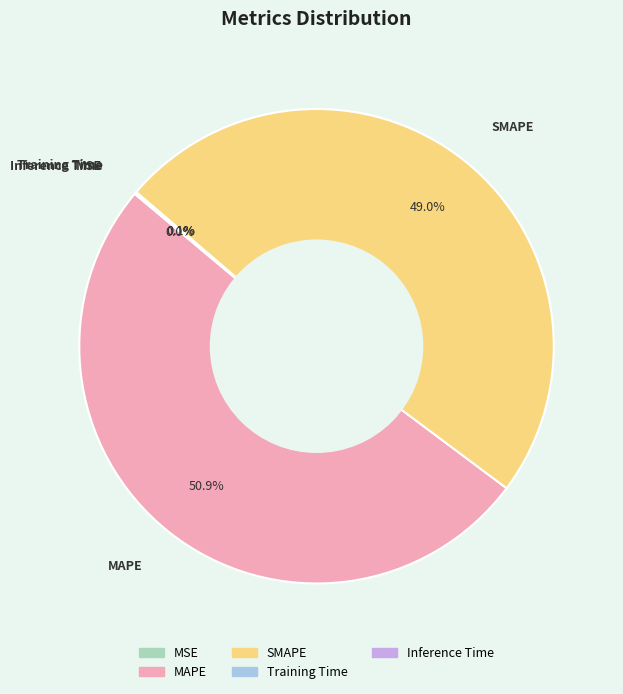

To the nearest percent, what portion does SMAPE represent?

49%